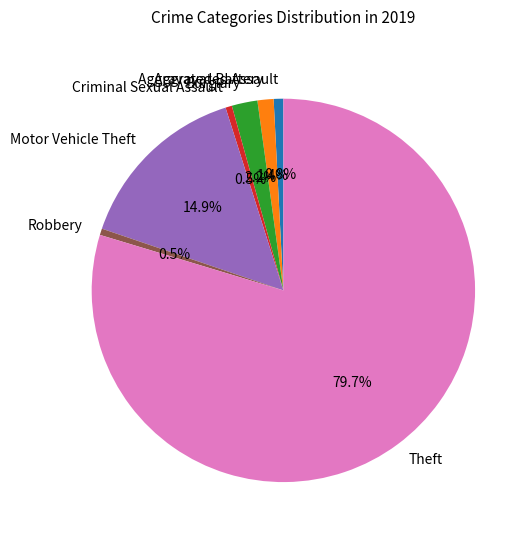

Is it true that Aggravated Assault is 11% of the pie?

False